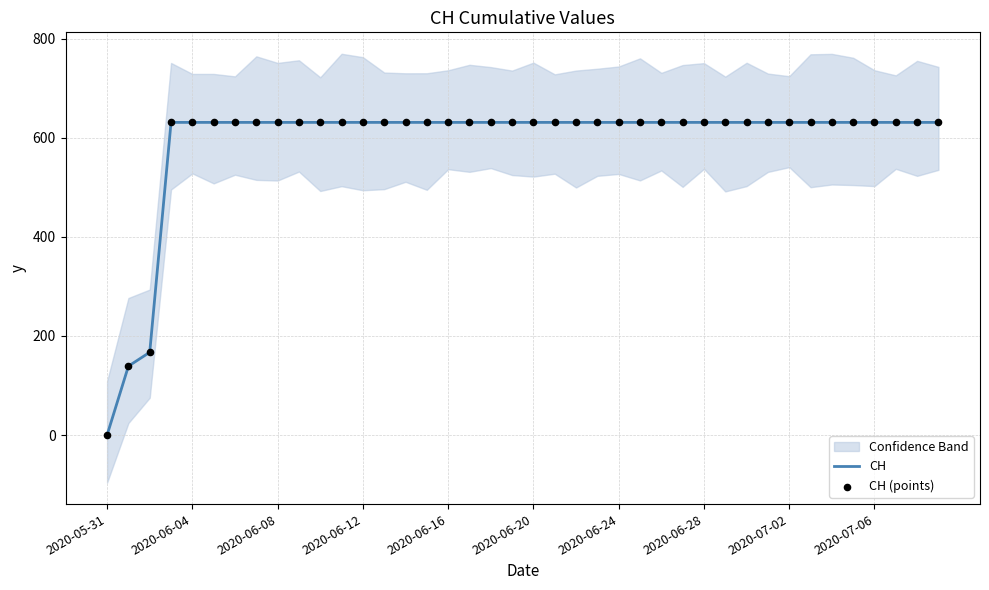

What are all the series names shown in the legend?

CH, CH (points)